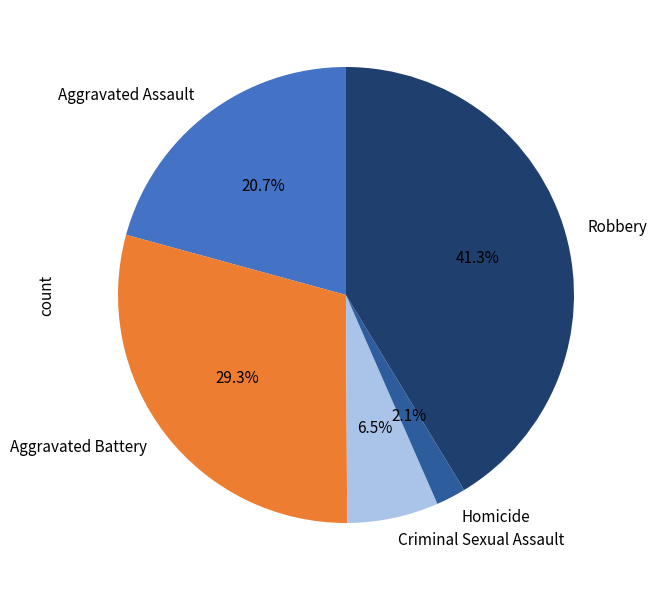

What is the smallest slice in the pie chart?

Homicide